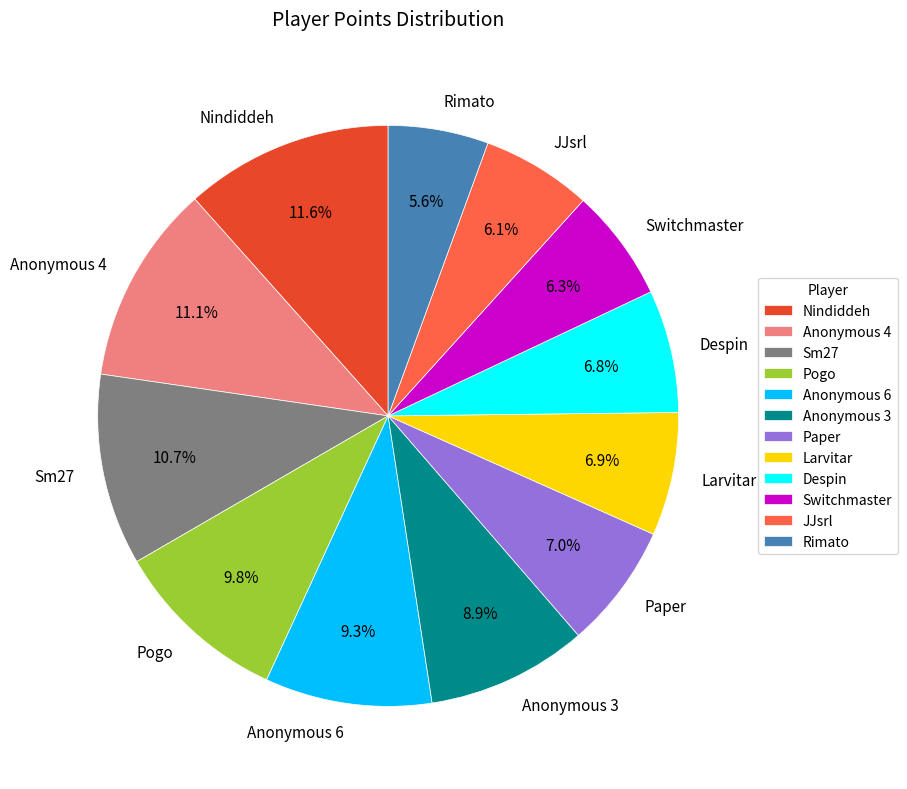

True or false: Anonymous 6 accounts for 1% of the total.

False